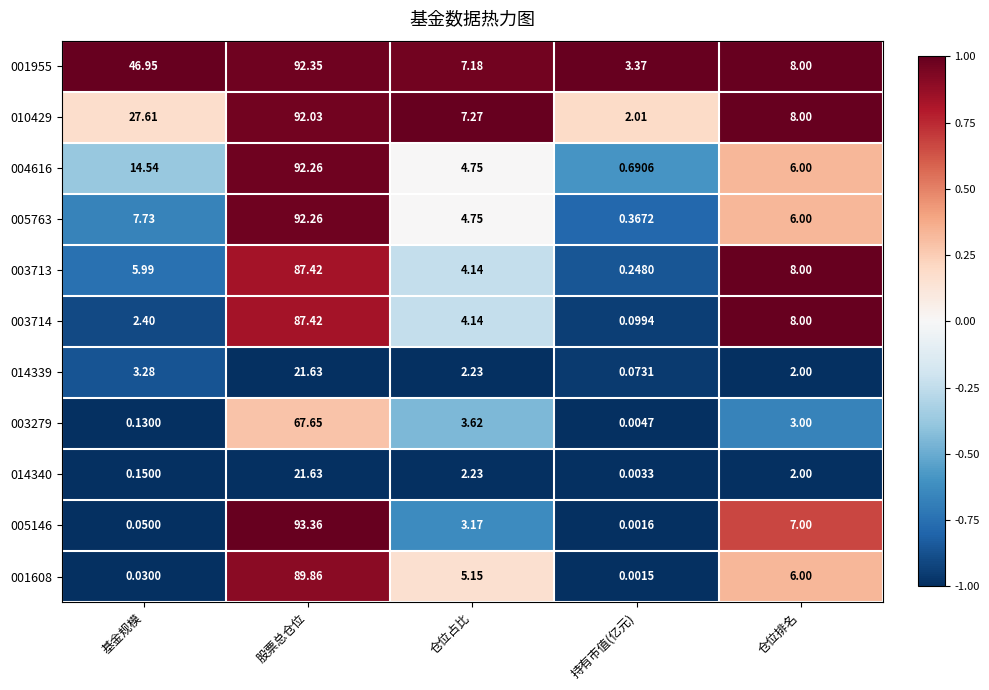

Rank the categories by 010429 value from highest to lowest.

股票总仓位, 基金规模, 仓位排名, 仓位占比, 持有市值(亿元)